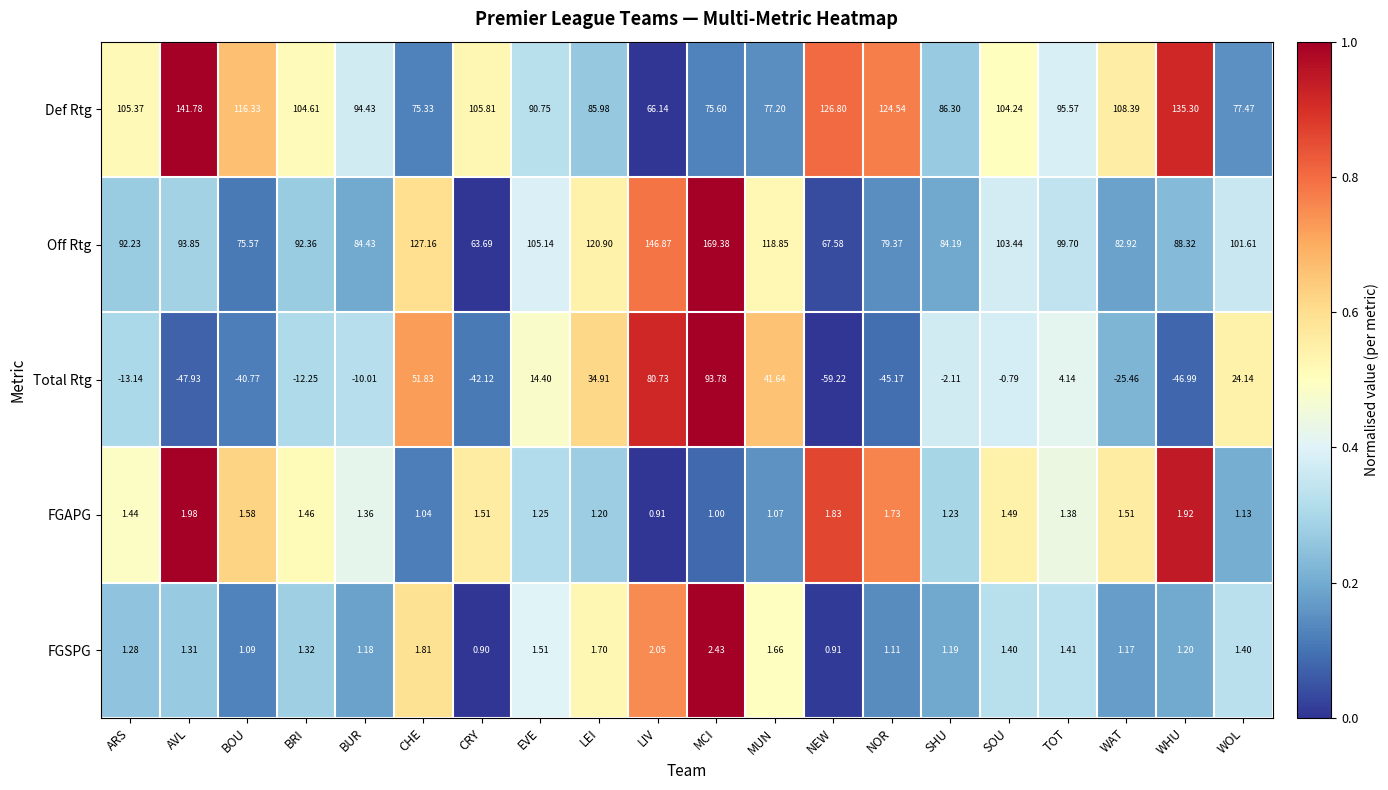

Which category has the lowest value across all series?

NEW